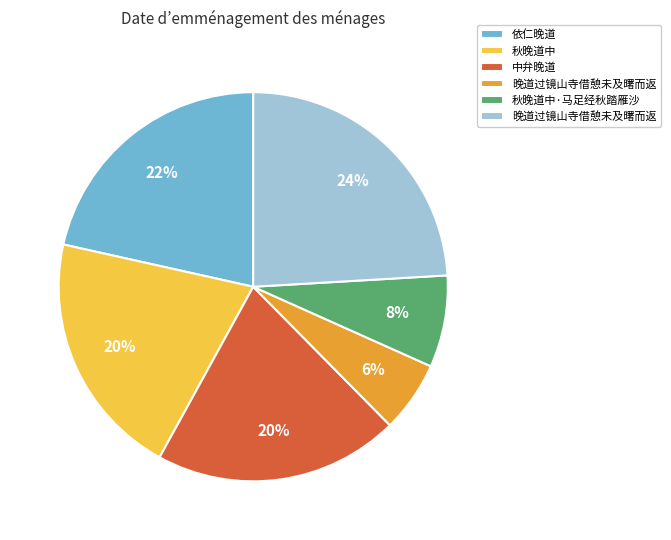

To the nearest percent, what is the average slice percentage?

17%